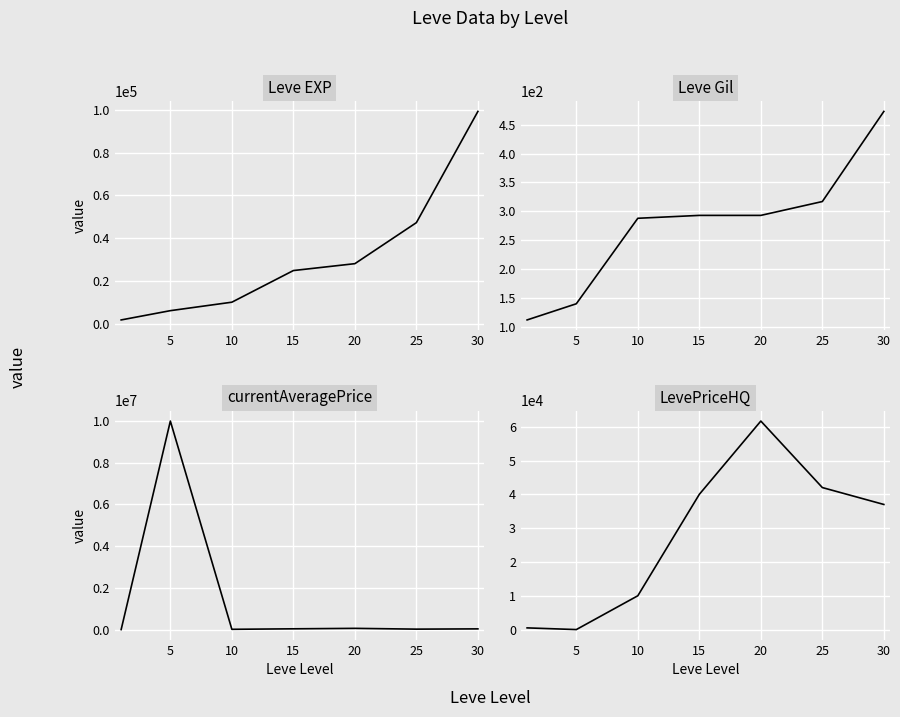

What is the difference between the Leve EXP values at 15 and 30?

74430.0